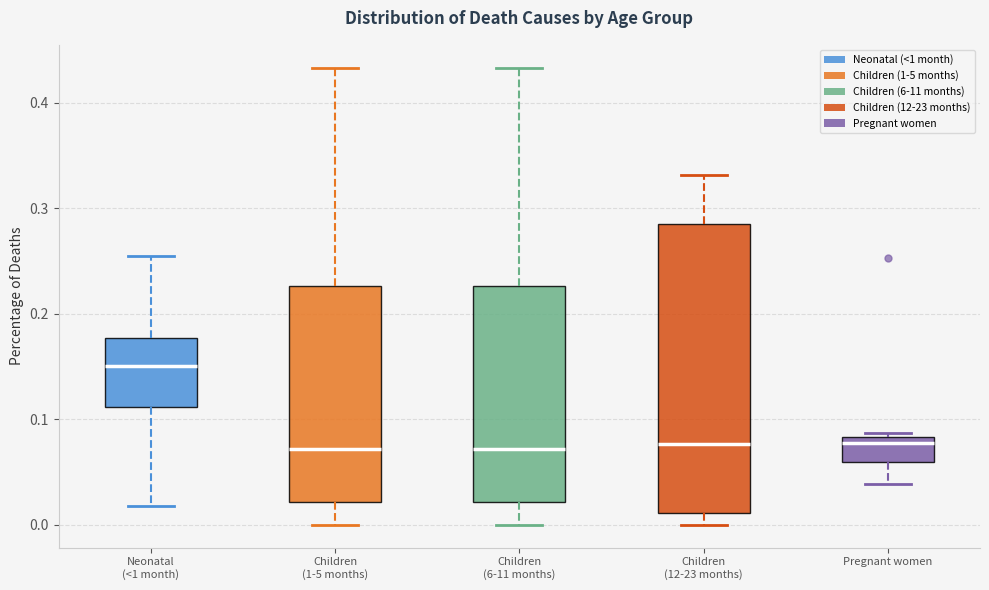

Where is the lower edge of the box for Neonatal (<1 month) on the y-axis? The values are not printed on the chart, so give them approximately, as read against the axis.

0.11